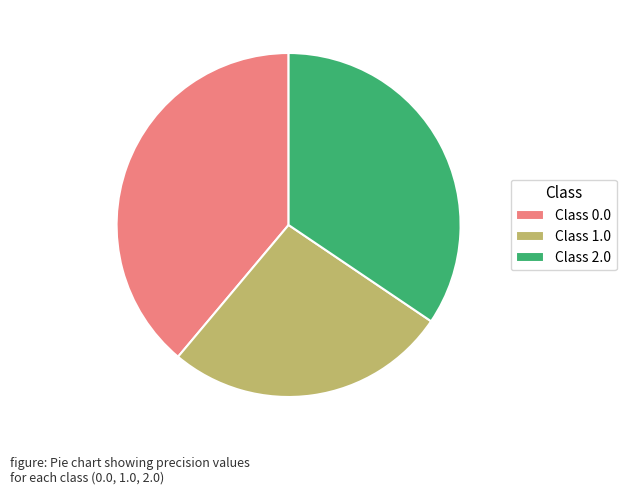

Which has a higher value, Class 1.0 or Class 0.0?

Class 0.0